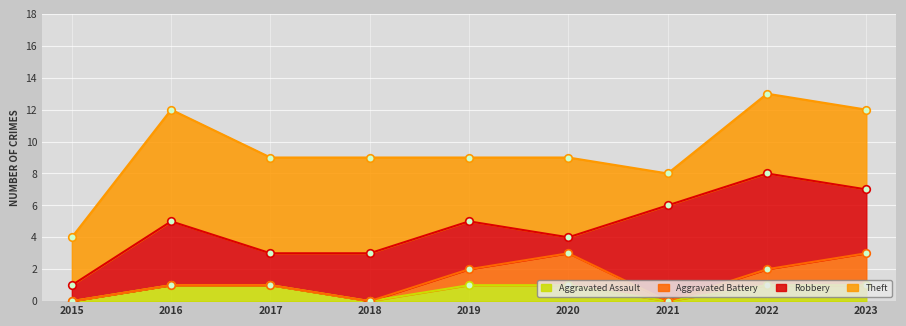

Which series reaches the maximum Y coordinate?

Theft